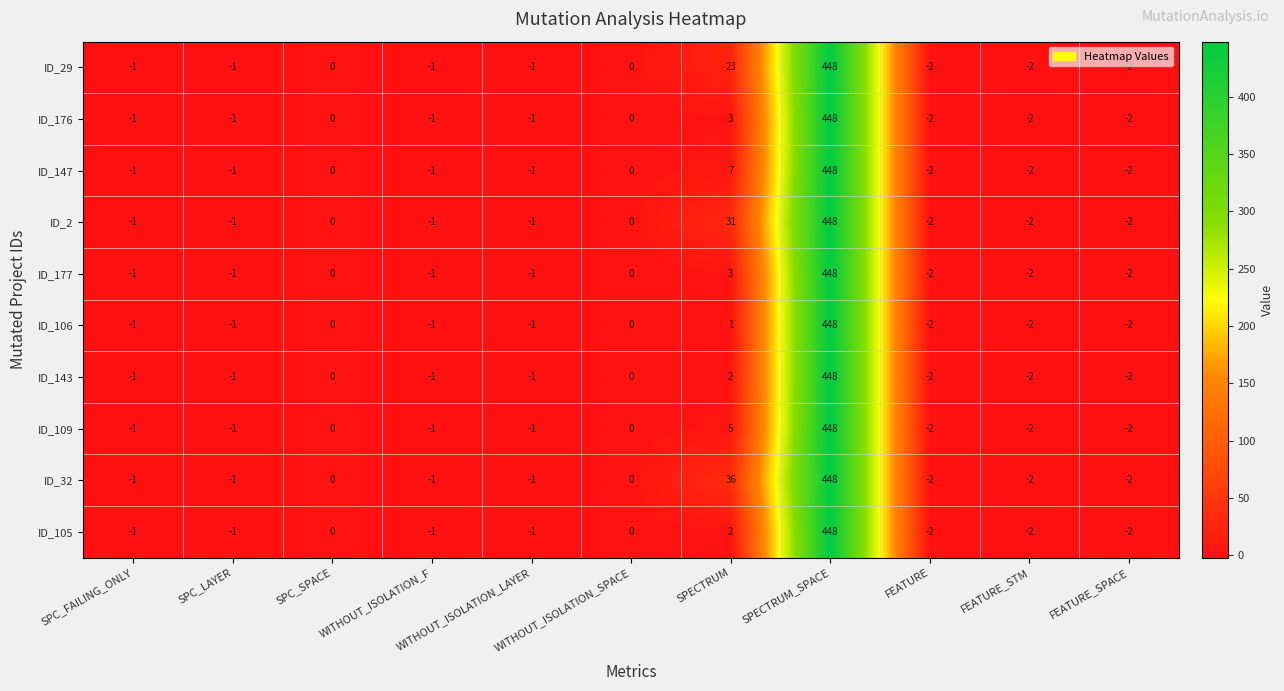

What is the difference between the second highest and second lowest values in the ID_105 series?

4